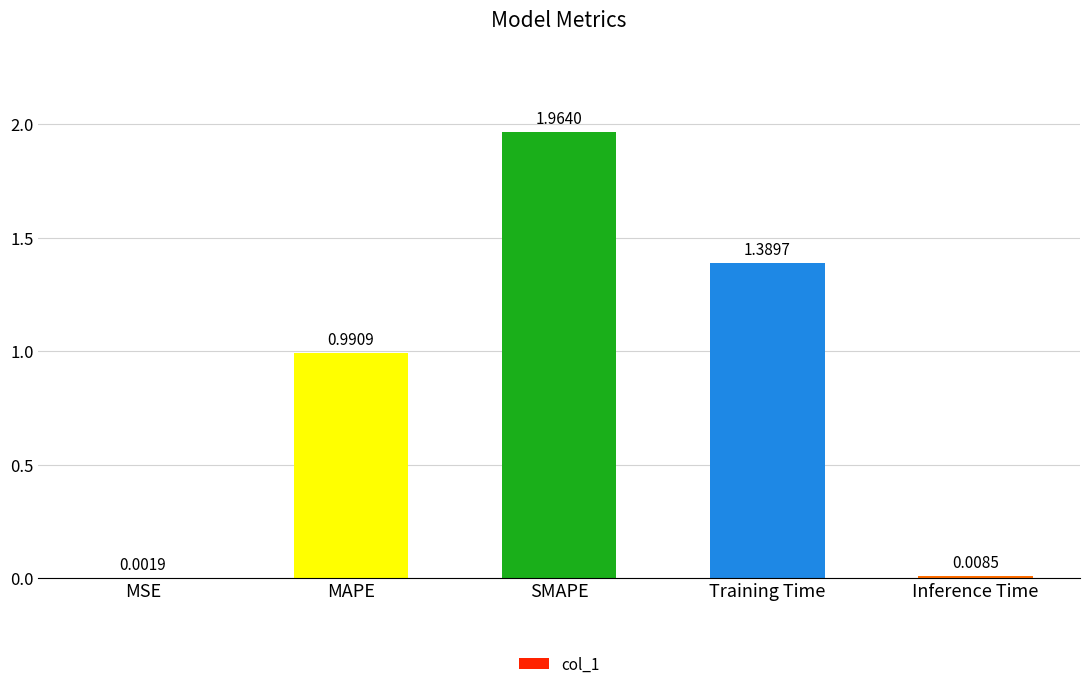

Are the bars grouped side by side (vs. stacked)?

No